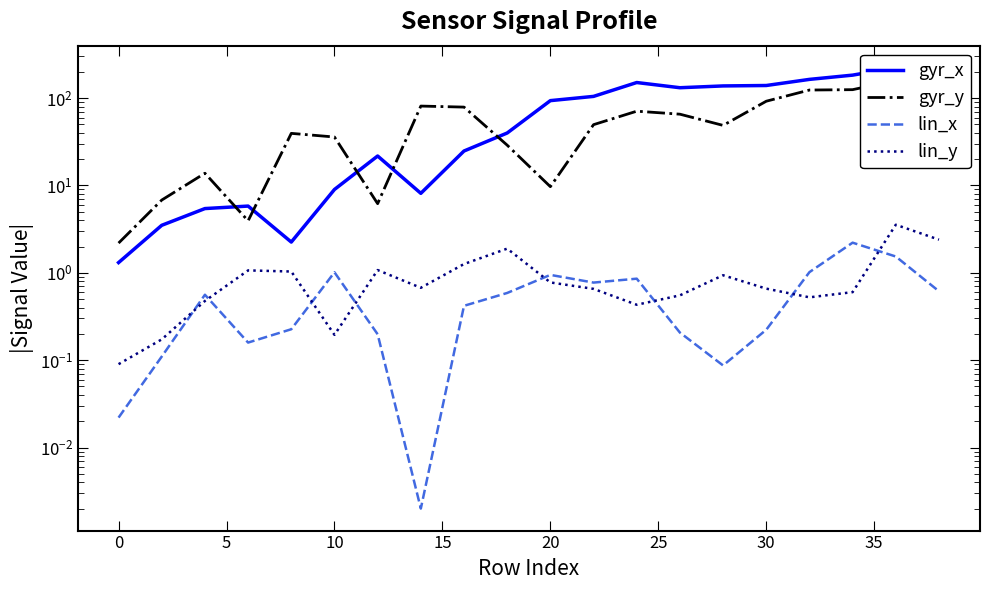

True or false: lin_x has more than 2 interior local peaks.

True